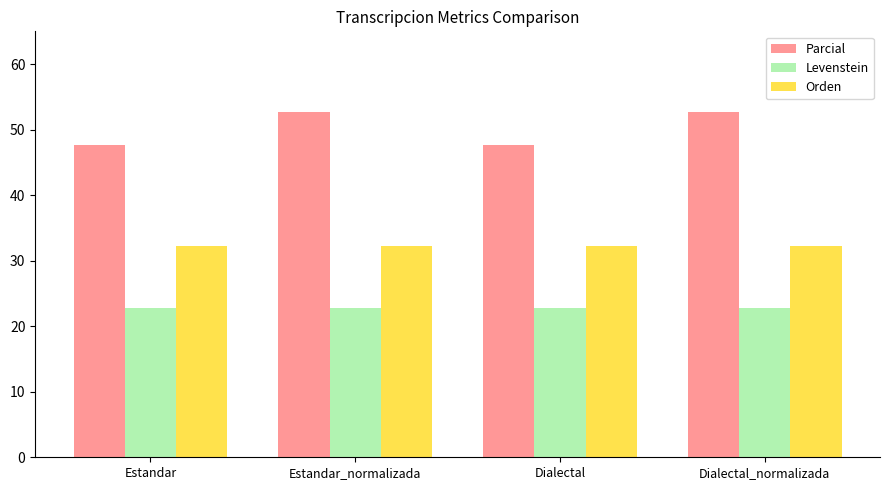

Rank the series at Estandar from lowest to highest value.

Levenstein, Orden, Parcial